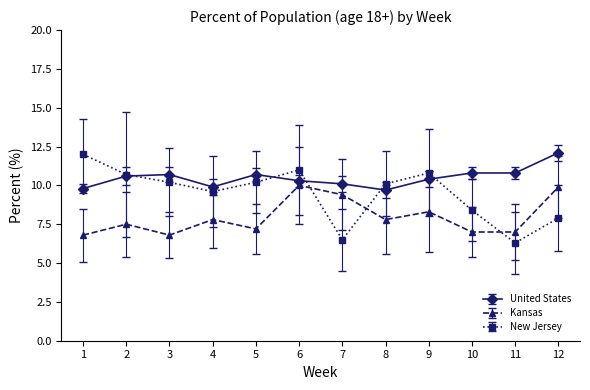

How many categories are shown in the chart?

12